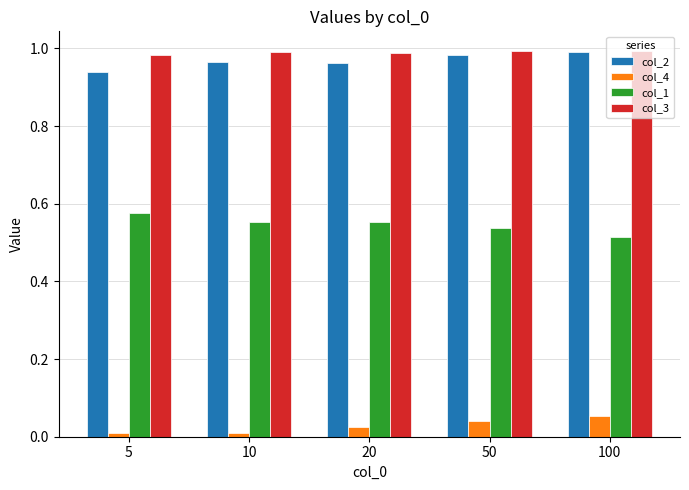

What is the sum of all col_2 values?

4.8